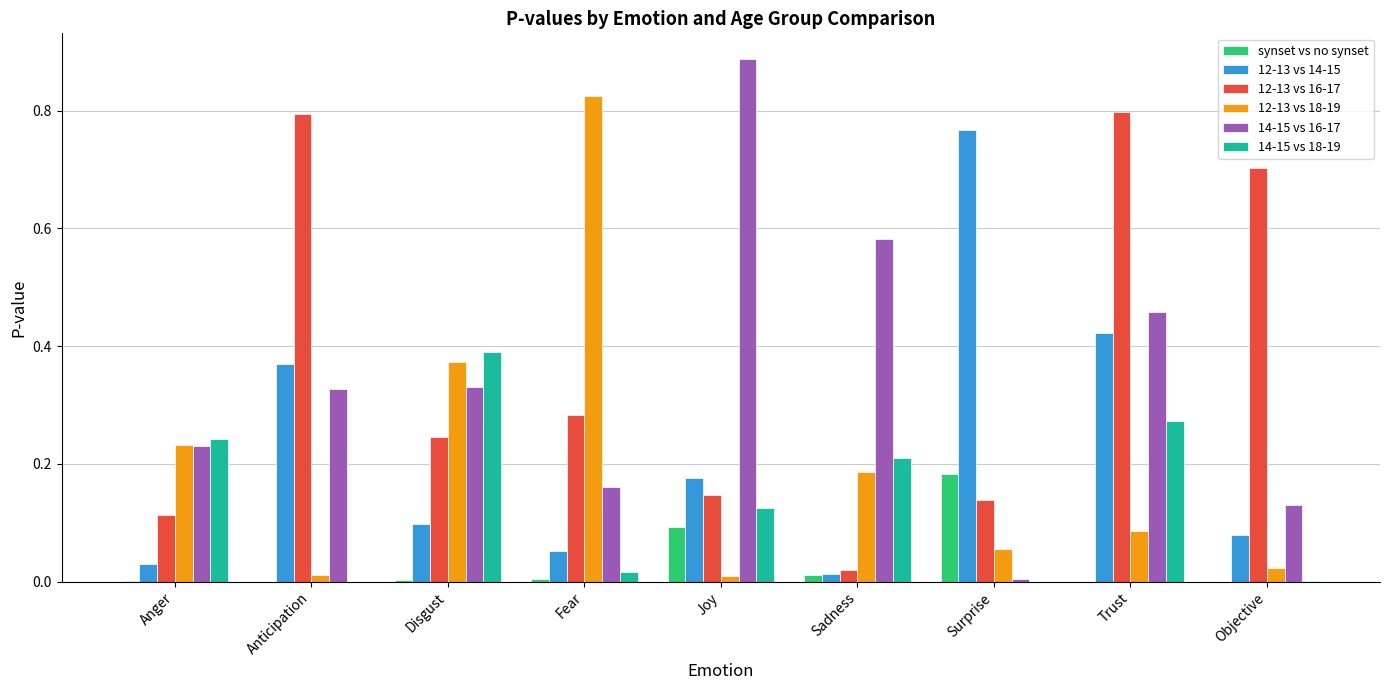

Which label corresponds to the largest value in the chart?

Joy